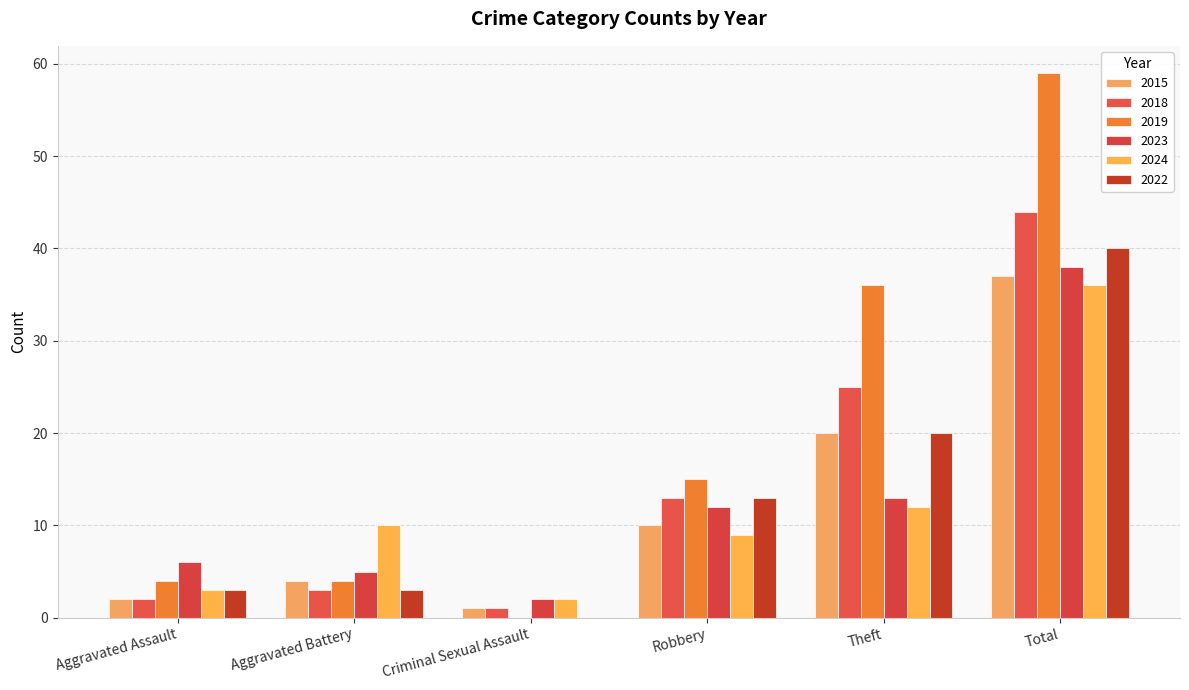

What is the value of the 2023 bar at the 5th from the left?

13